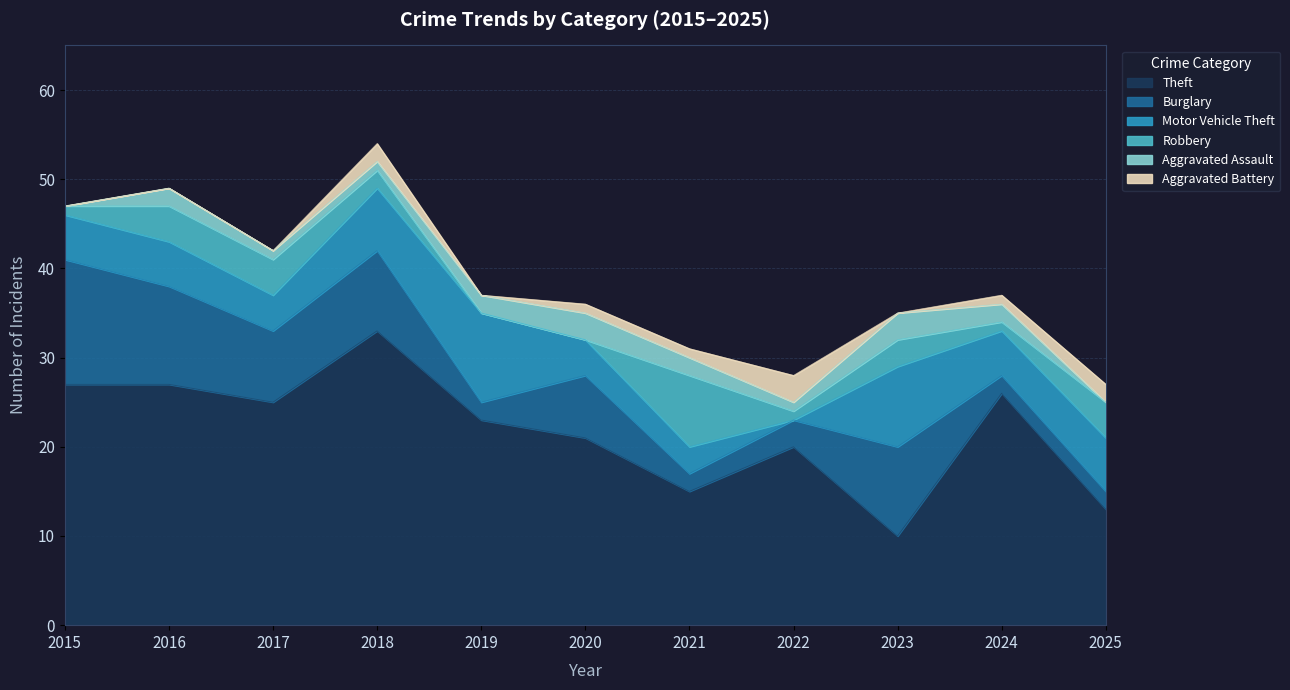

How many values in the Aggravated Assault series are below 2?

5